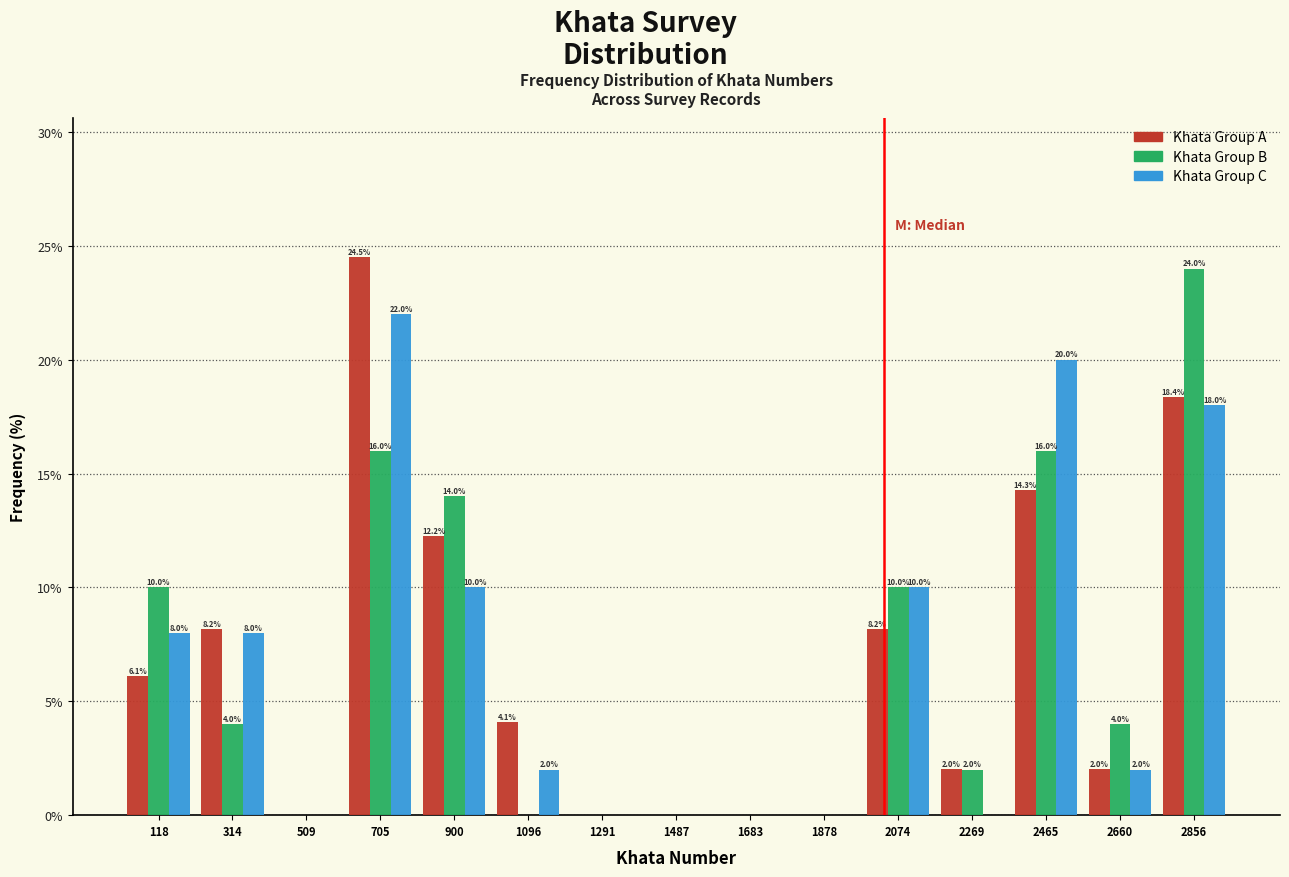

In the Khata Group A series, which range on the x-axis has the tallest bar?

600 to 800